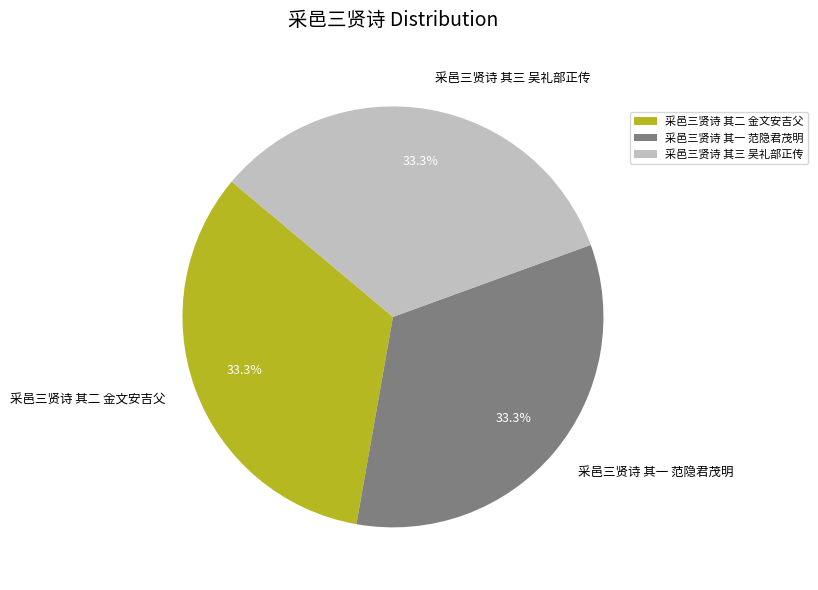

Is 采邑三贤诗 其二 金文安吉父 the majority of the pie?

No